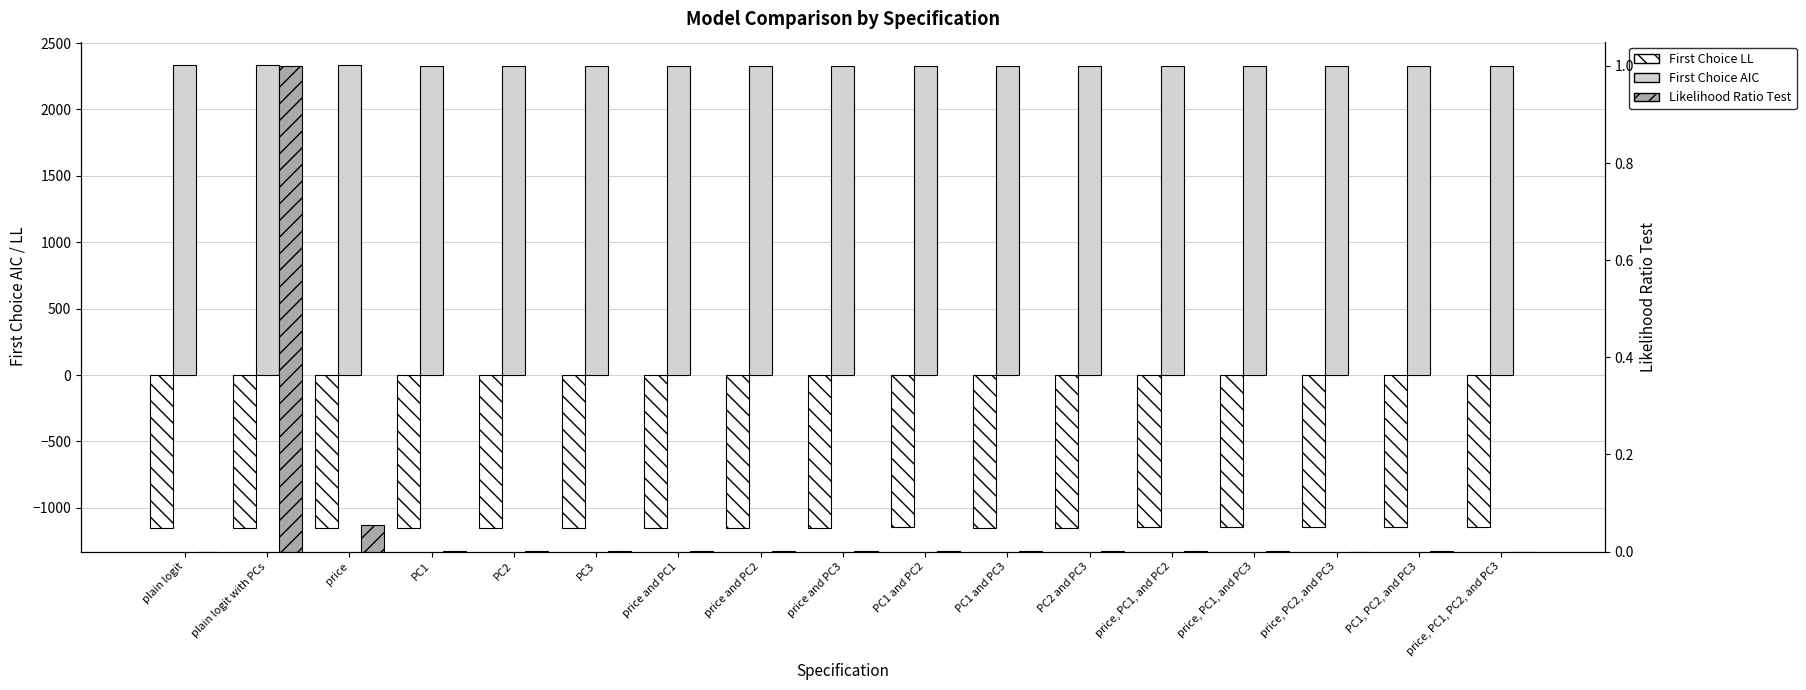

What is the sum of the Likelihood Ratio Test values at PC1 and PC3 and price?

0.1